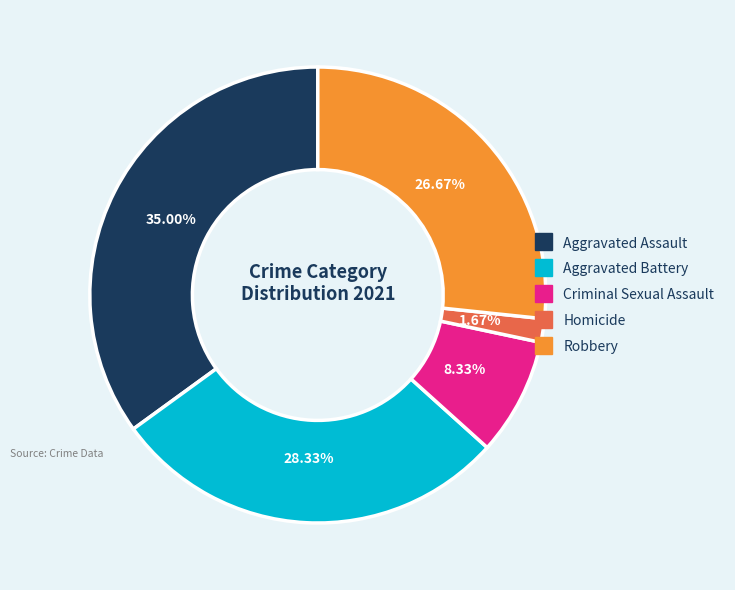

Between Criminal Sexual Assault and Homicide, which is larger?

Criminal Sexual Assault